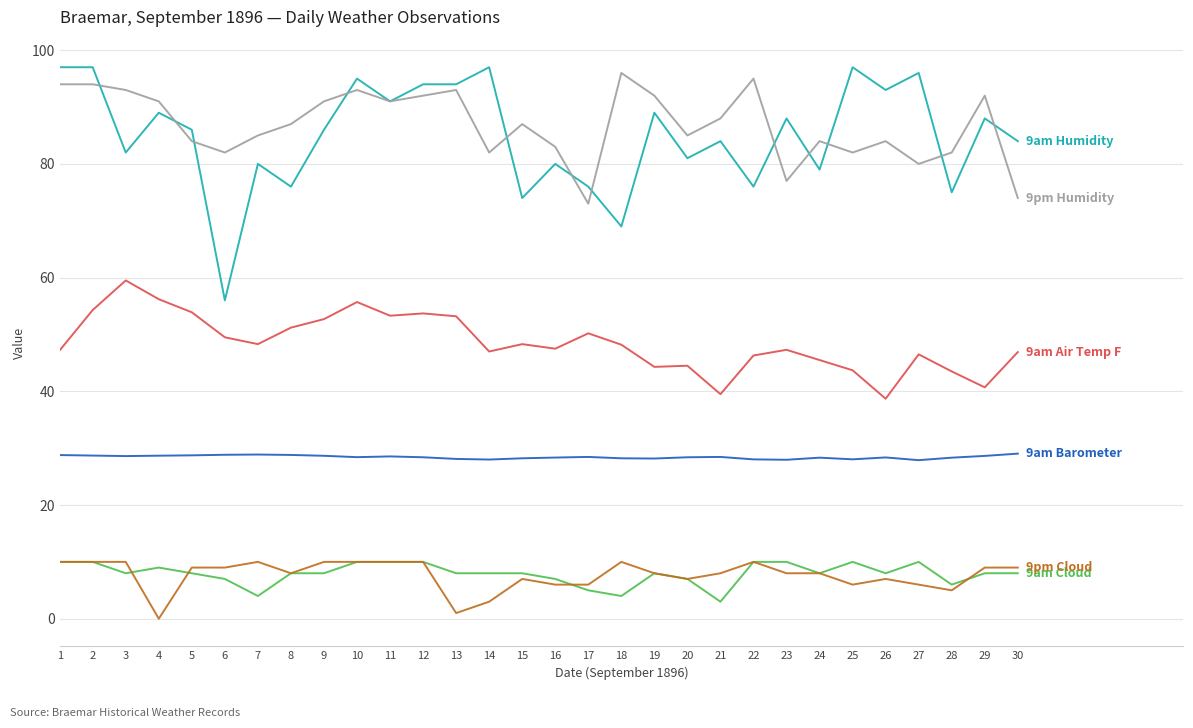

What is the total value across all series at 11?

283.9